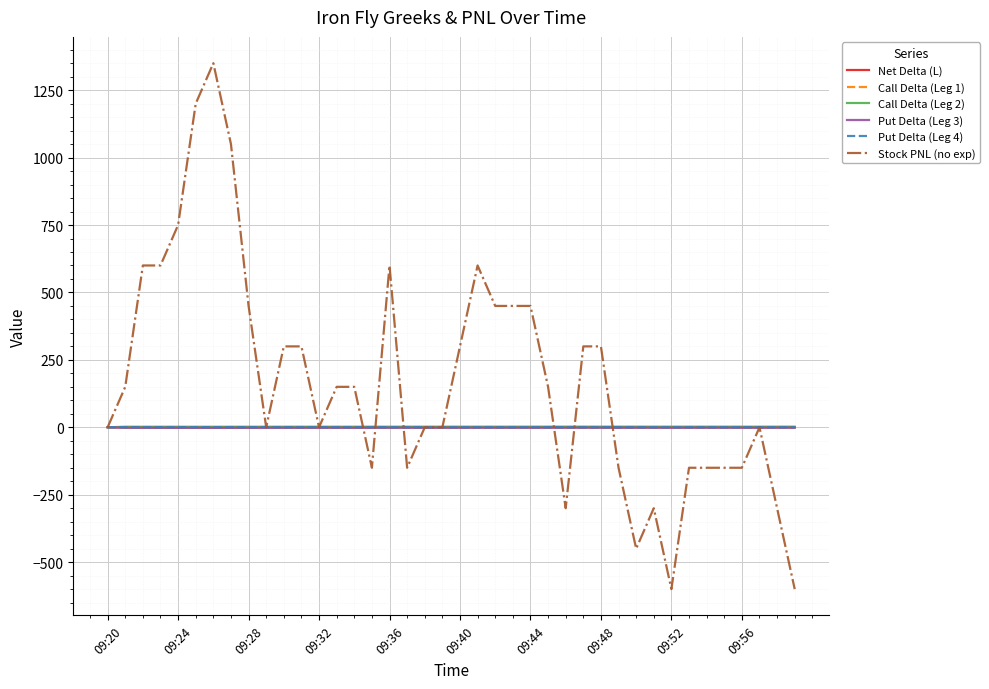

What is the minimum value for Stock PNL (no exp)?

-600.0